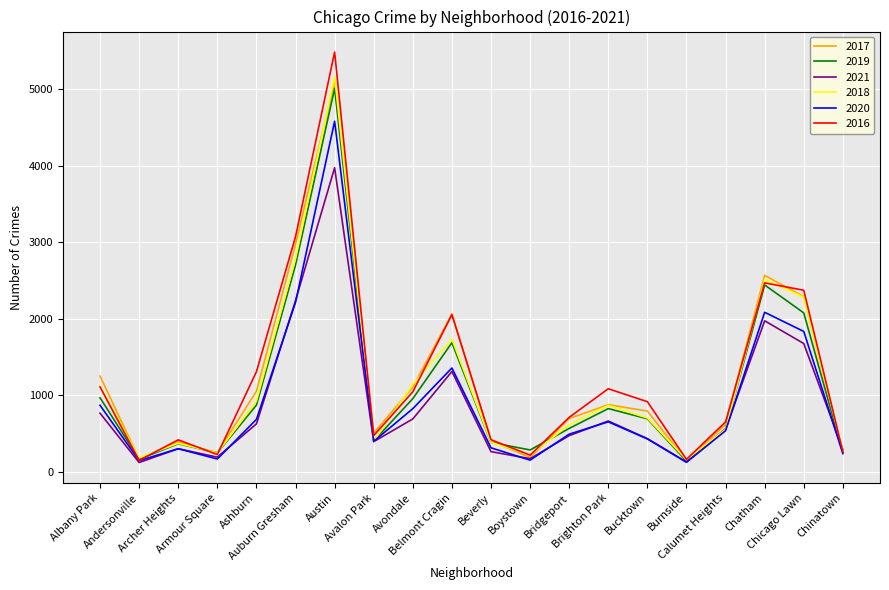

What is the difference between the second highest and second lowest values in the 2021 series?

2106